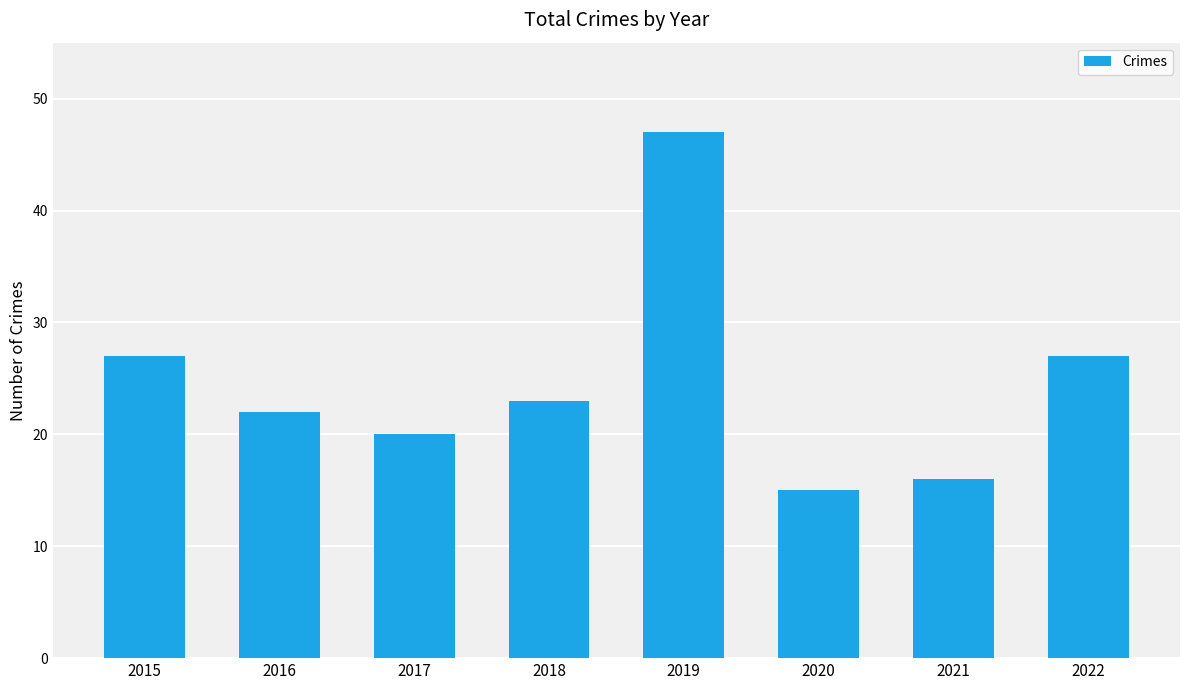

At which category does the chart reach its peak across all series?

2019